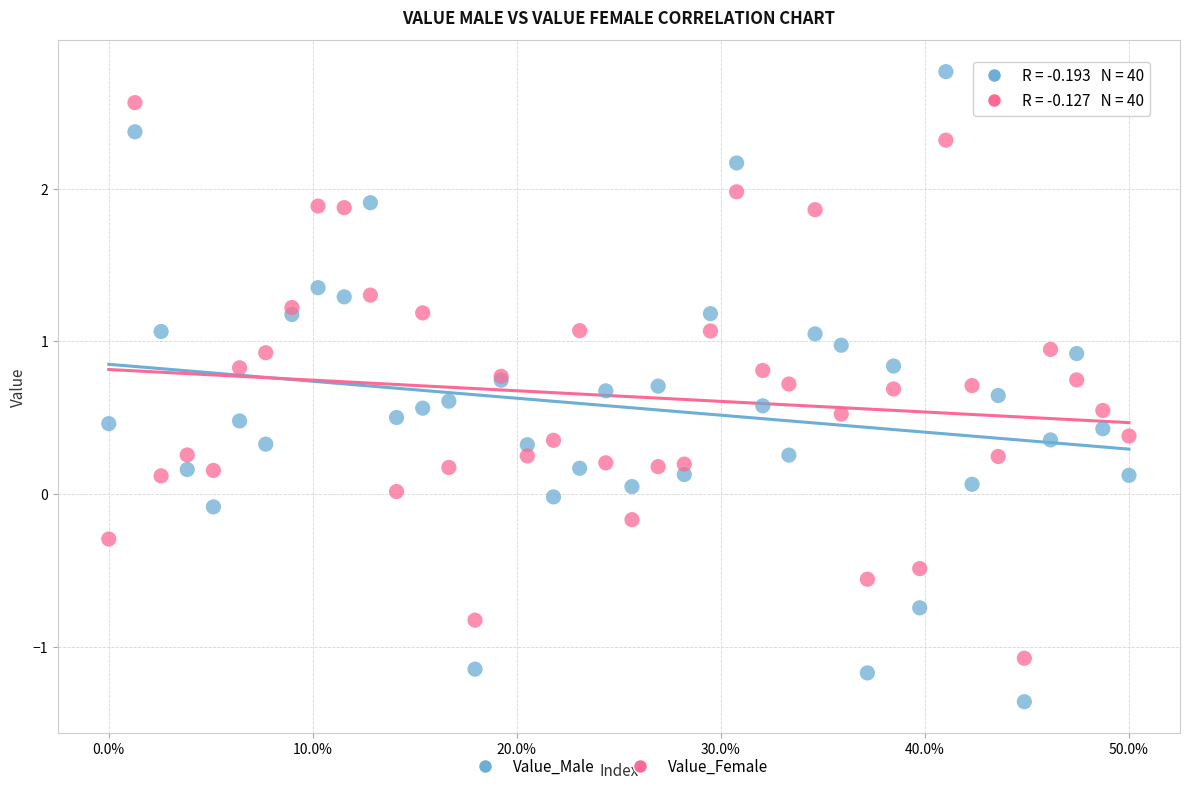

What are all the series names shown in the legend?

Value_Male, Value_Female